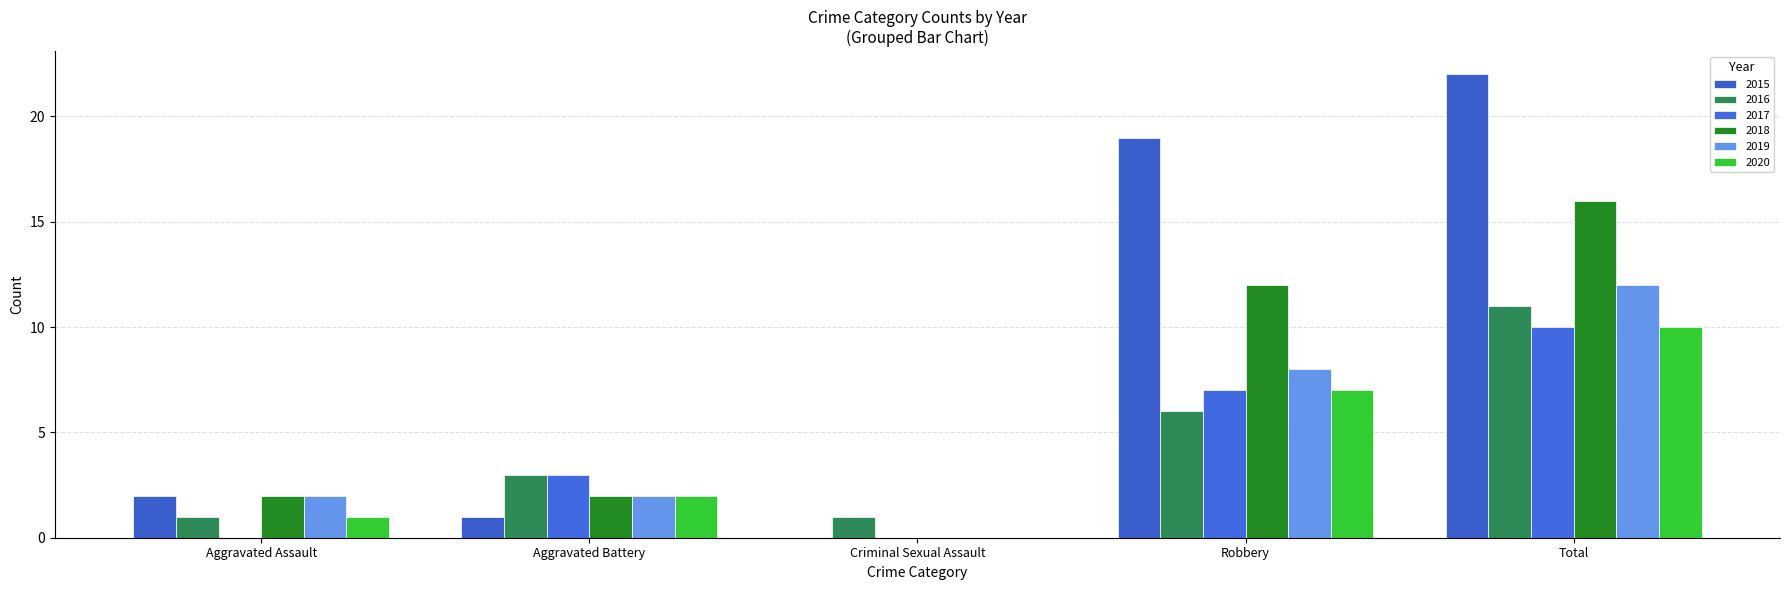

What is the greatest value displayed?

22